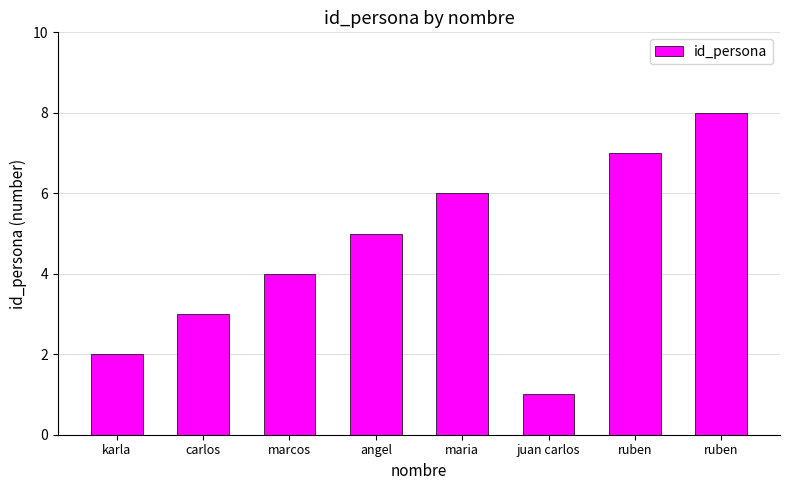

What is the minimum value shown in the chart?

1